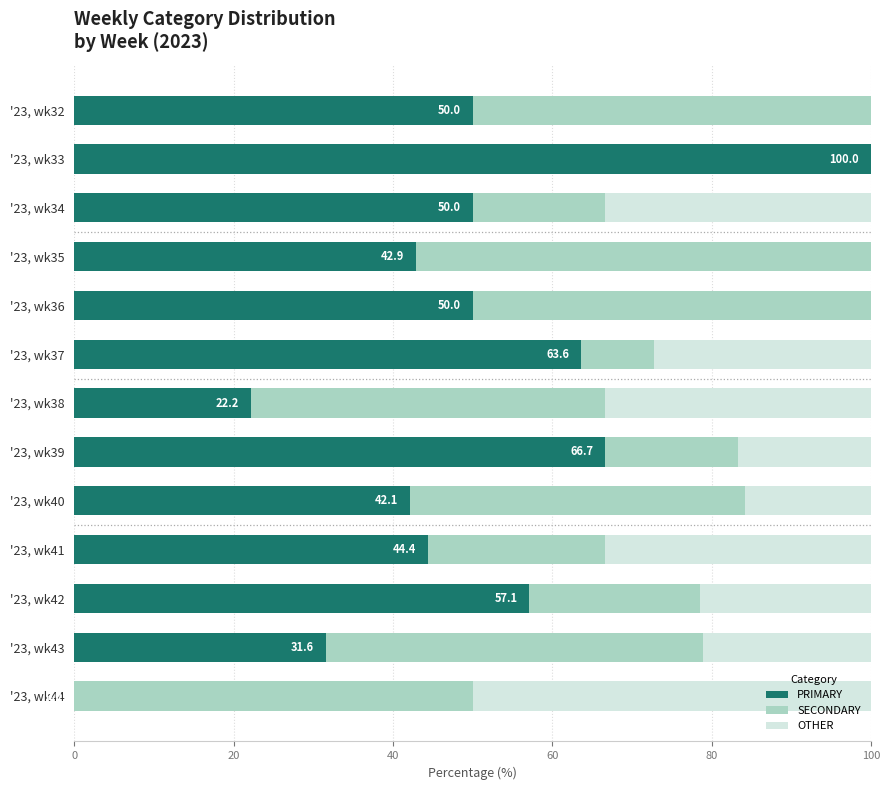

Is it true that PRIMARY equals 42.9 at '23, wk35?

True